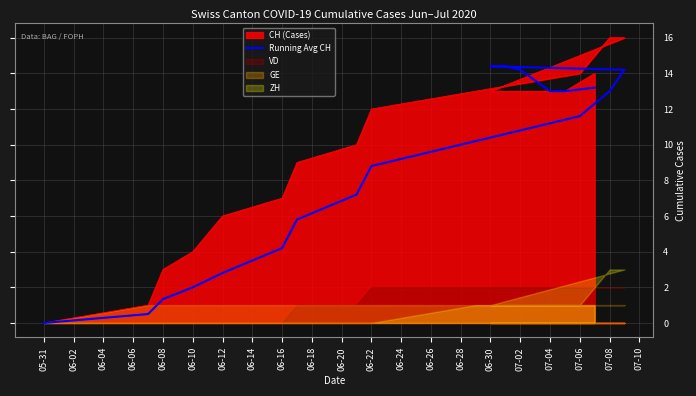

Reading right to left, extract all data points from this chart.

13.2	13.0	13.0	13.6	14.2	14.4	14.4	14.2	13.0	11.6	10.2	8.8	7.2	5.8	4.2	2.8	2.0	1.3	0.5	0.0